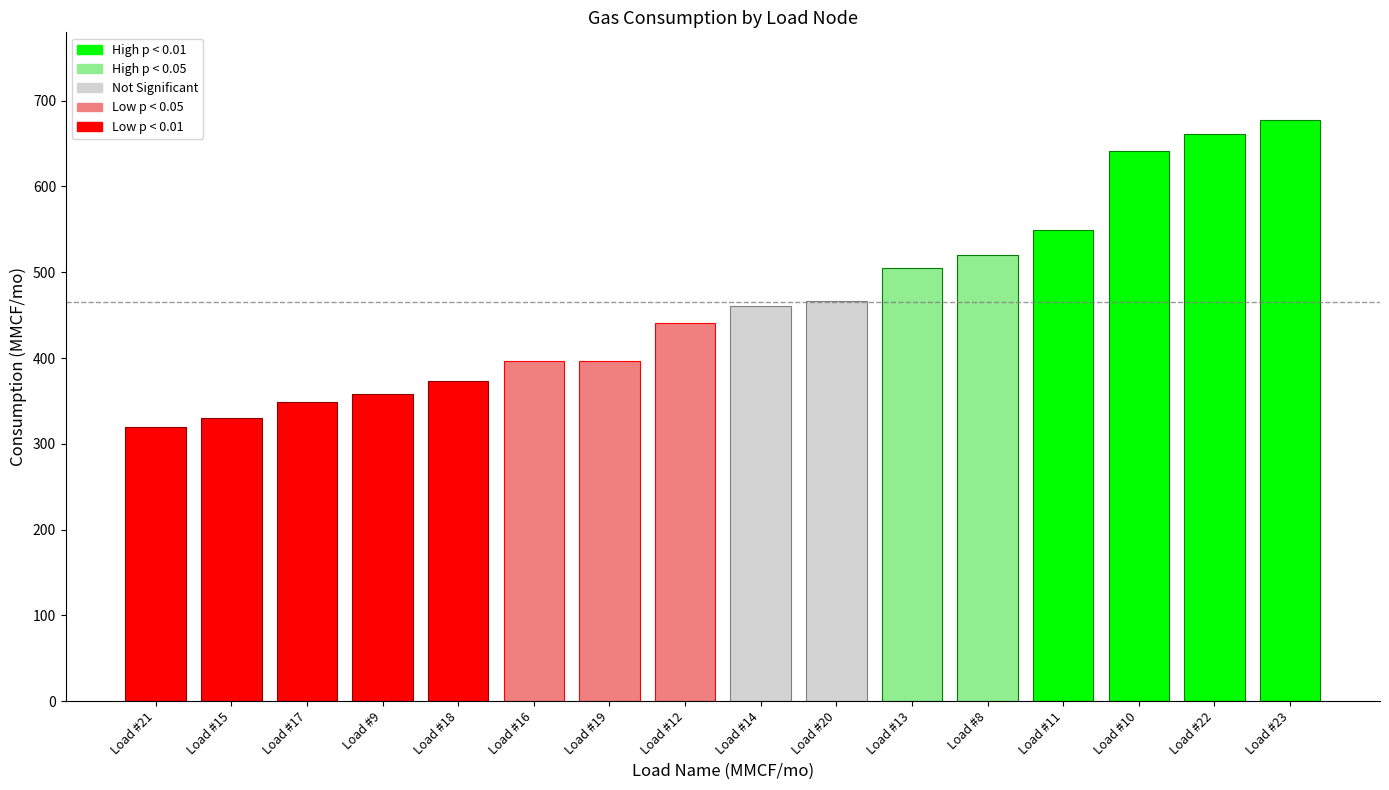

Reading left to right, what are all the values shown in this chart?

Load #8=519.9	Load #9=358.0	Load #10=641.2	Load #11=548.8	Load #12=440.4	Load #13=505.3	Load #14=460.7	Load #15=330.4	Load #16=396.0	Load #17=349.3	Load #18=373.6	Load #19=396.0	Load #20=466.9	Load #21=319.9	Load #22=661.1	Load #23=677.9